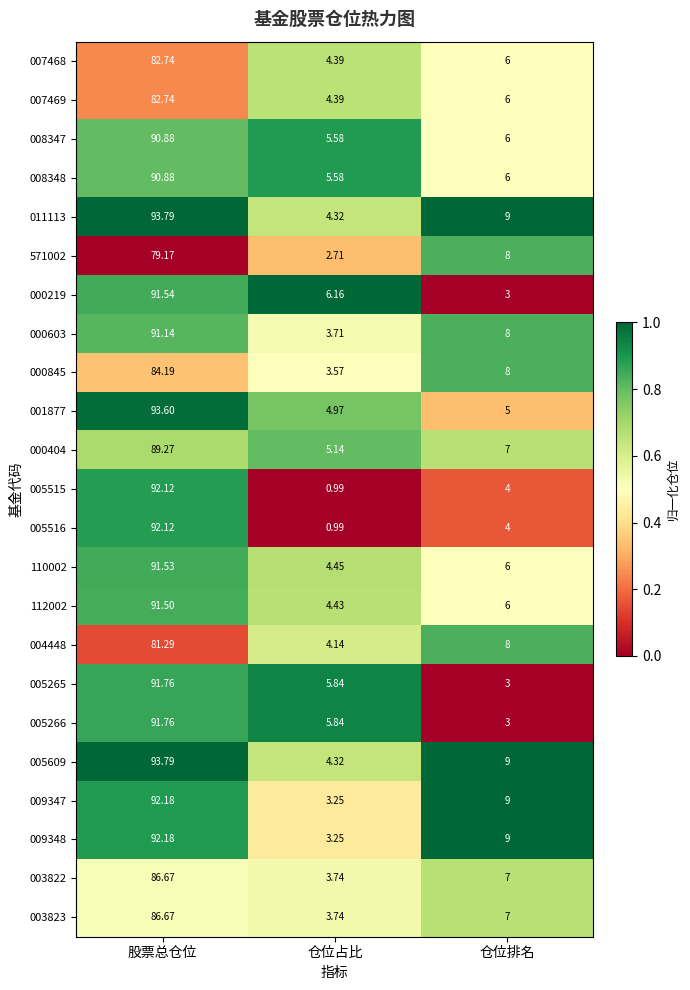

Is the value of 005515 at 股票总仓位 greater than the value of 005609 at 仓位占比?

Yes